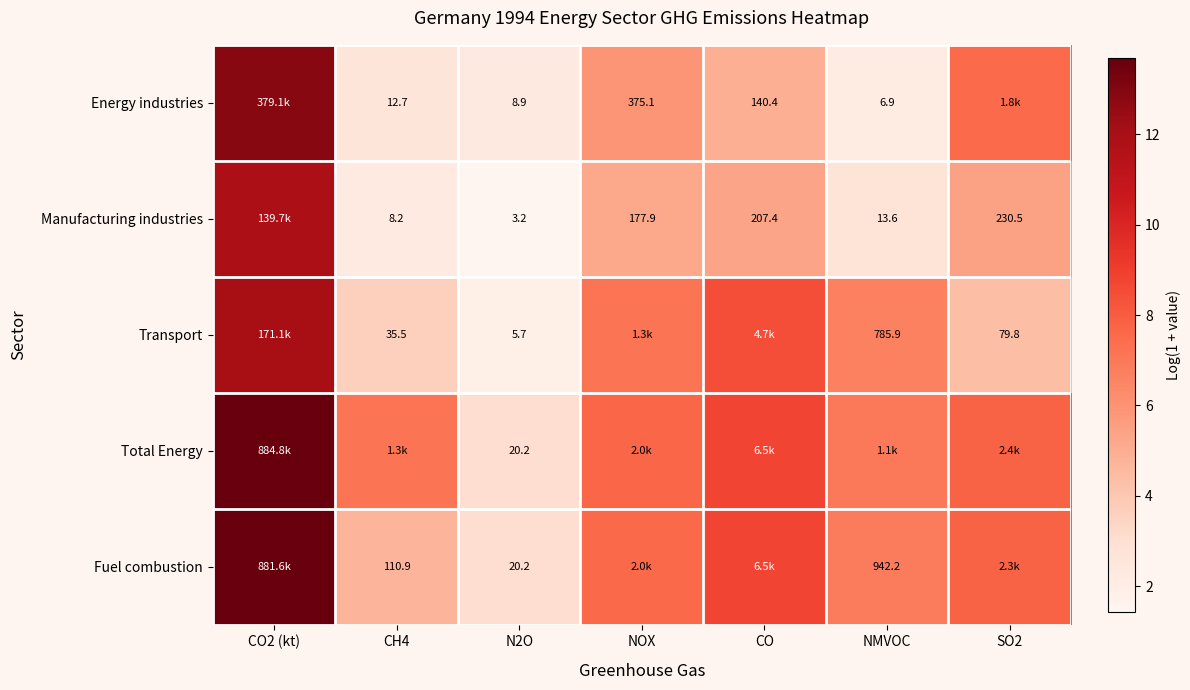

Is the value of Energy industries at NOX greater than the value of Fuel combustion at NMVOC?

No